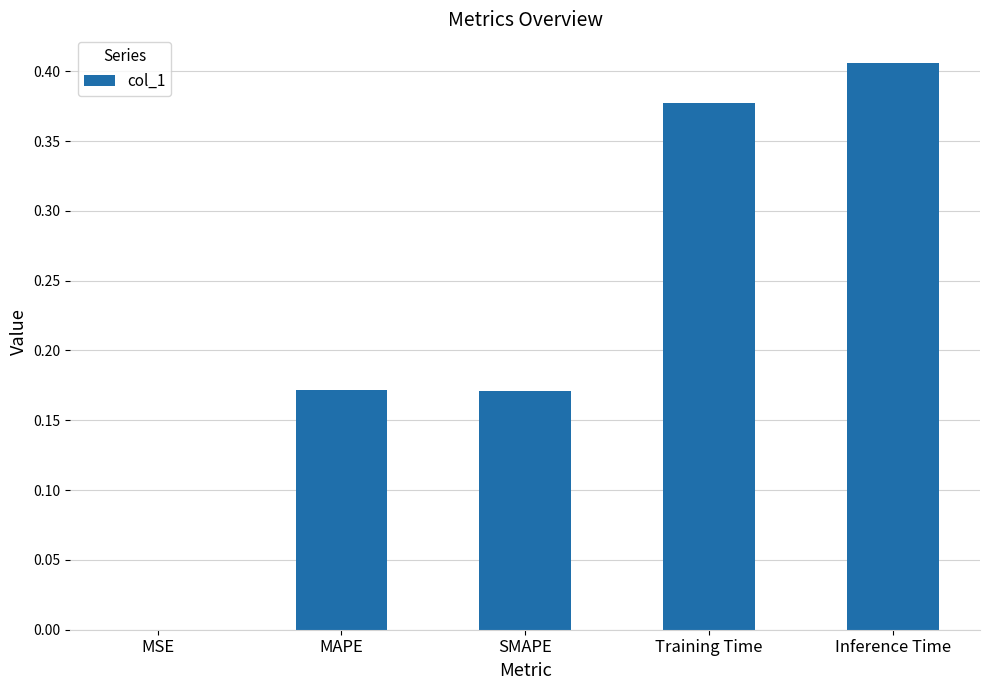

Between Inference Time and MAPE, which is larger?

Inference Time